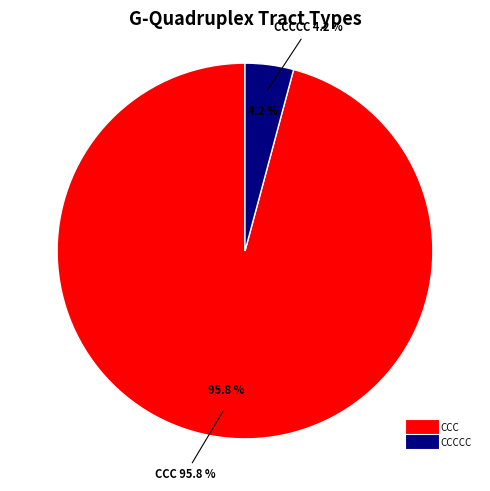

How many slices are in this pie chart?

2